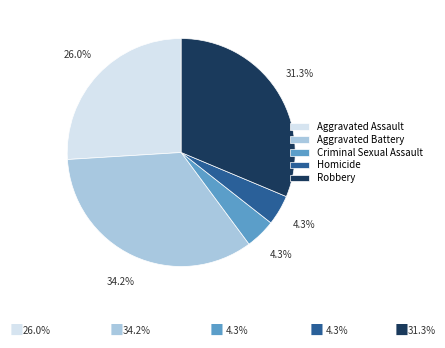

How much of the chart is everything except Aggravated Assault?

74.0%